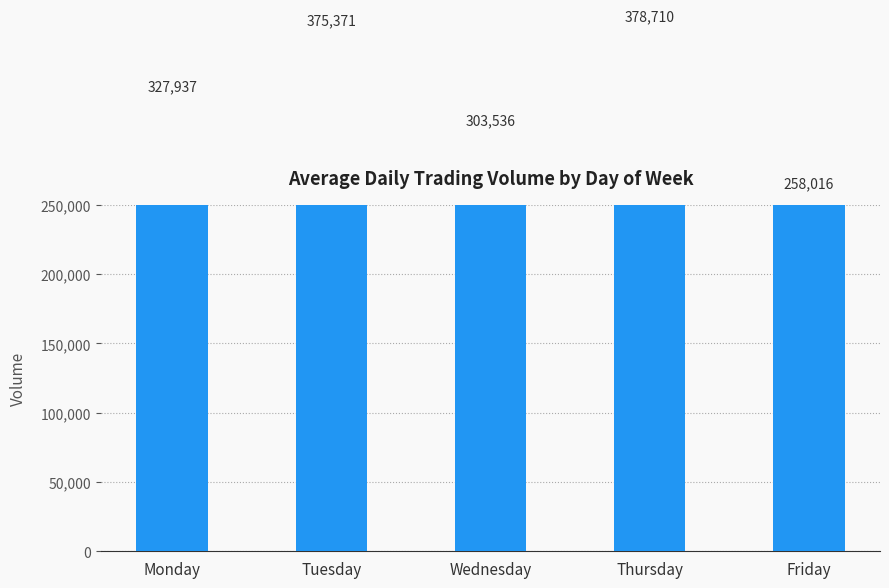

True or false: the data shows 149385.9 at Friday.

False